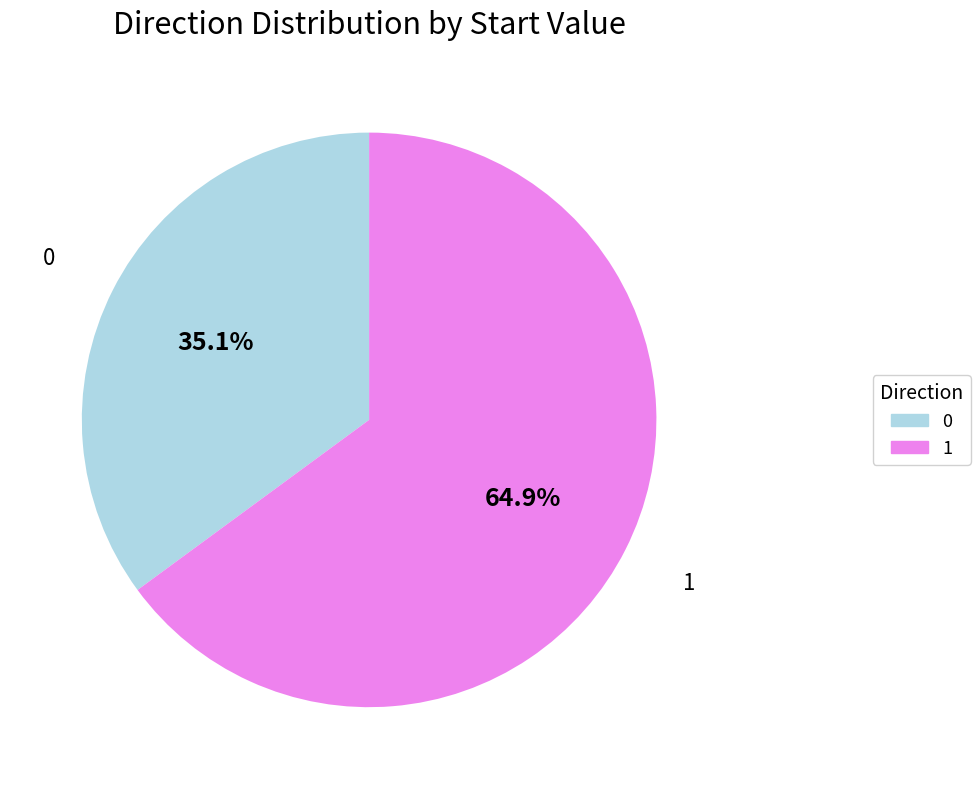

Which category accounts for the majority?

1